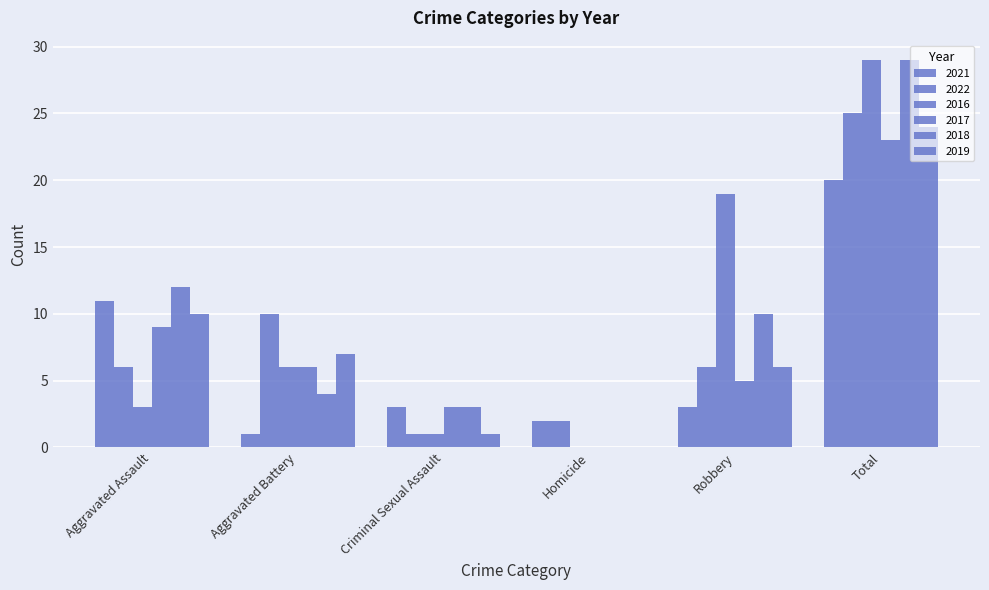

Are the bars horizontal?

No